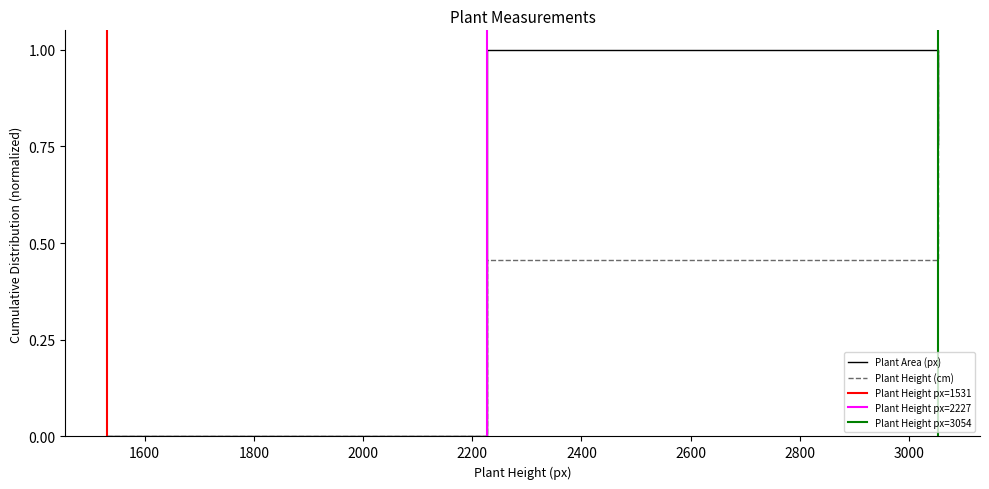

Between 2227 and 3054, which is larger?

2227